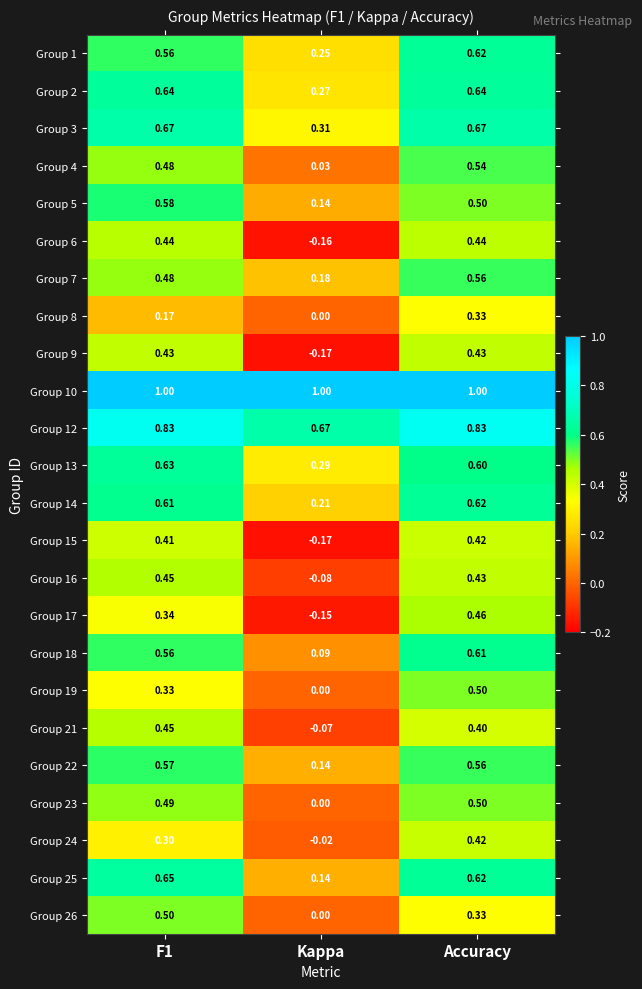

At which category does the chart reach its minimum across all series?

Kappa